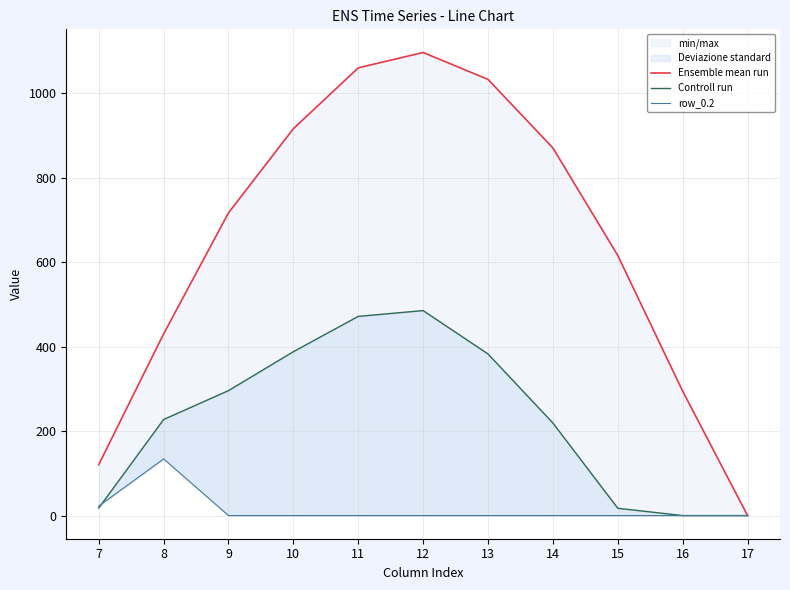

True or false: Ensemble mean run has more than 2 interior local peaks.

False